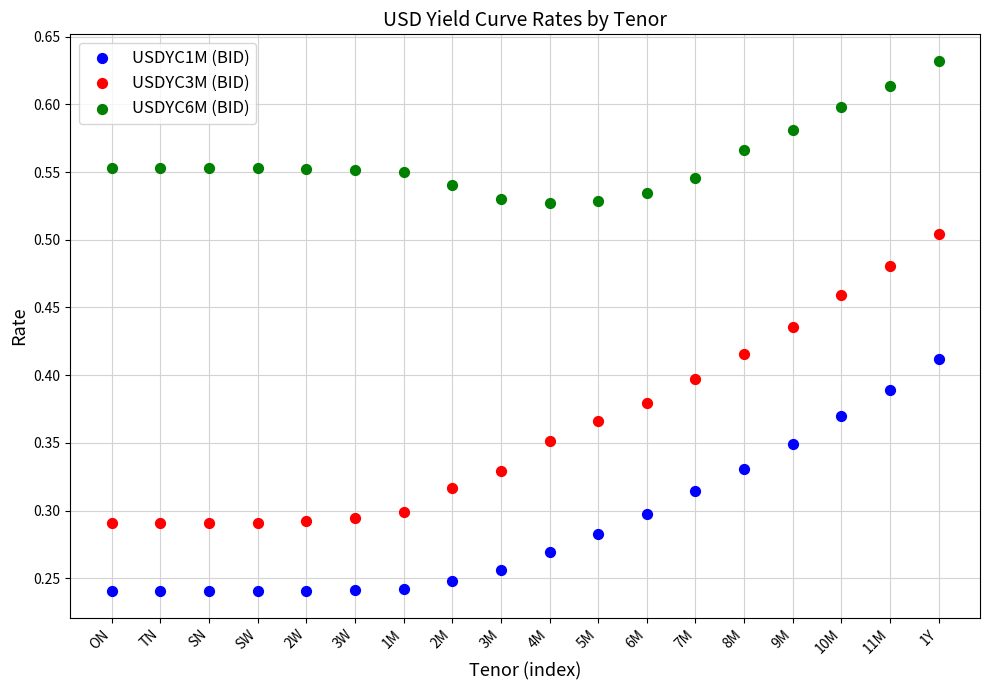

What are all the series names shown in the legend?

USDYC1M (BID), USDYC3M (BID), USDYC6M (BID)